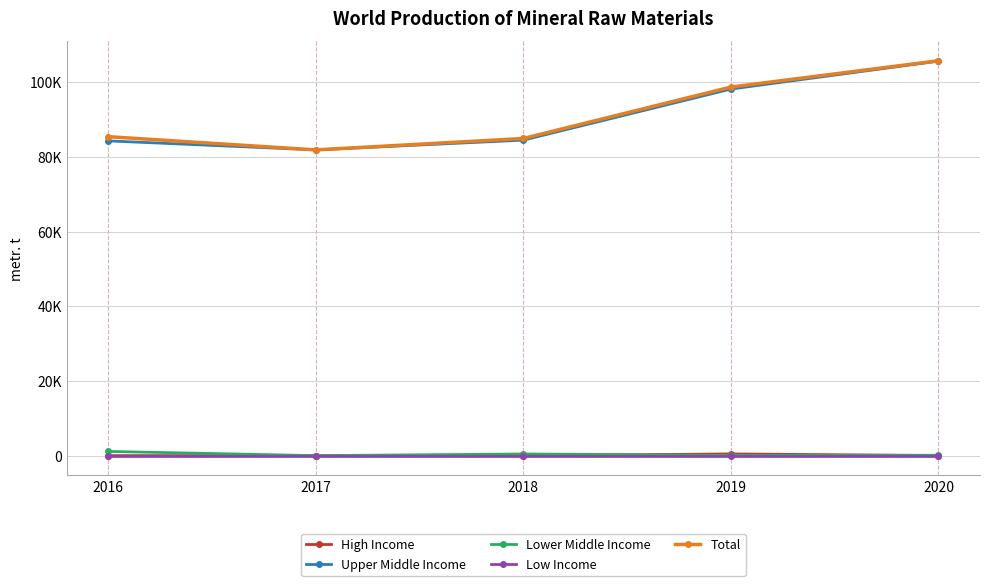

Is it true that Lower Middle Income equals 179 at 2020?

False